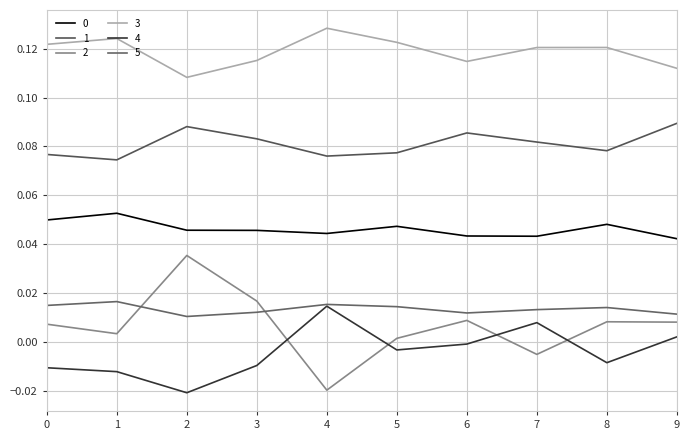

What is the sum of all 5 values?

0.1